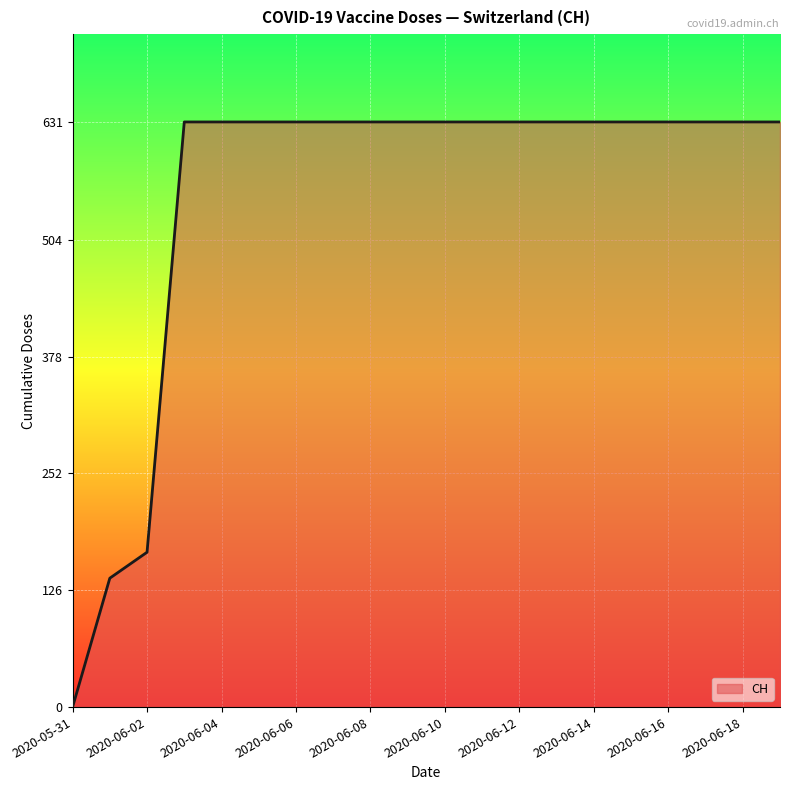

What is the difference between the maximum and second lowest values?

492